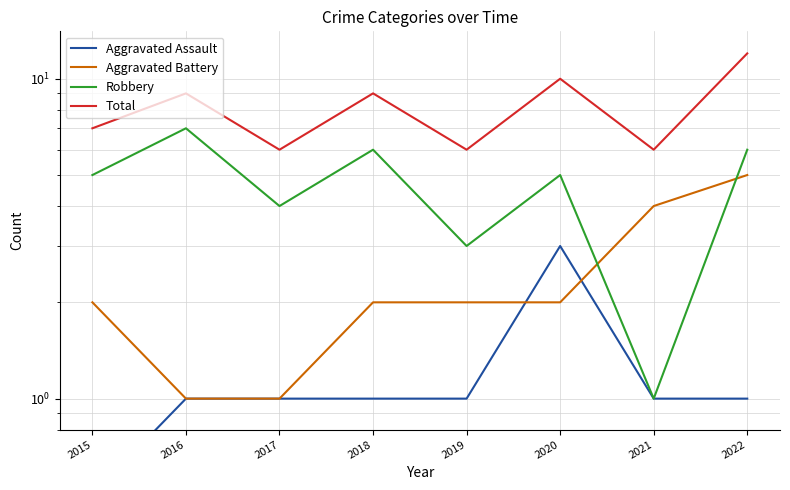

True or false: Aggravated Battery has a value of 1.6 at 2016.

False